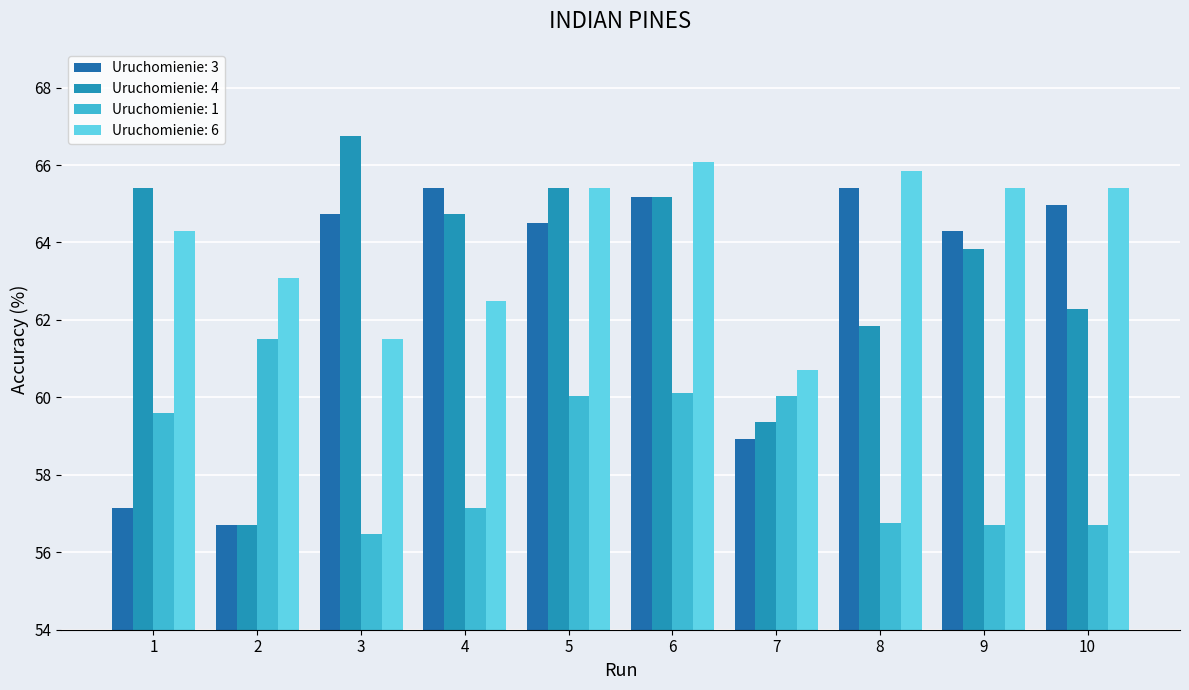

What is the difference between the second highest and second lowest values in the Uruchomienie: 1 series?

3.4